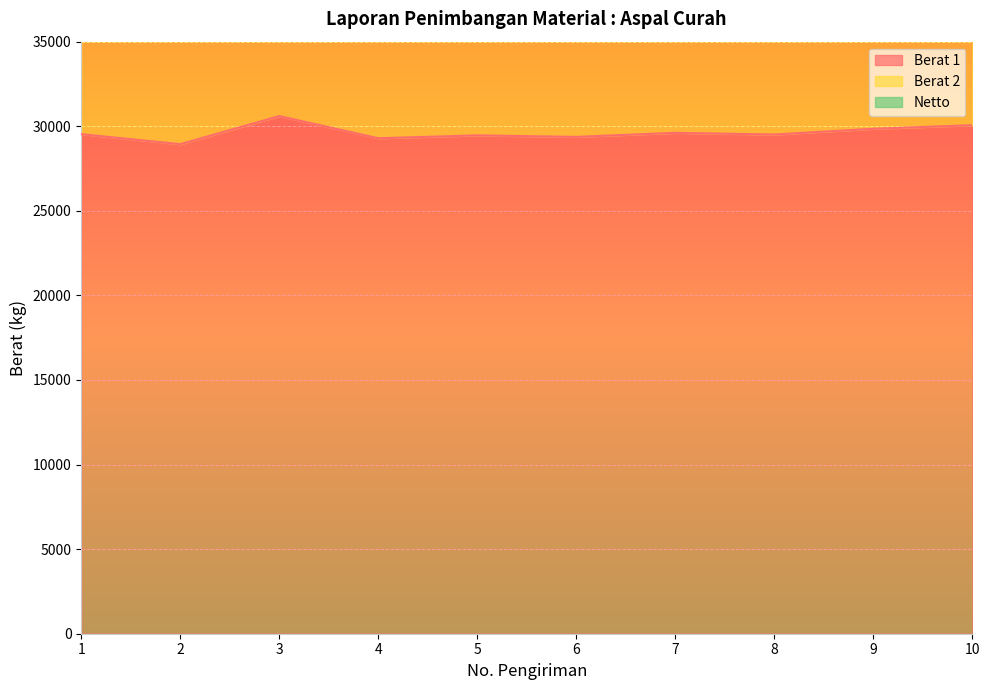

Reading right to left, list all the values displayed in this chart.

Berat 1: 10=30060	9=29850	8=29510	7=29610	6=29370	5=29460	4=29290	3=30600	2=28940	1=29530
Berat 2: 10=12520	9=11810	8=11650	7=11830	6=11660	5=11880	4=11820	3=13460	2=11950	1=11990
Netto: 10=17540	9=18040	8=17860	7=17780	6=17710	5=17580	4=17470	3=17140	2=16990	1=17540